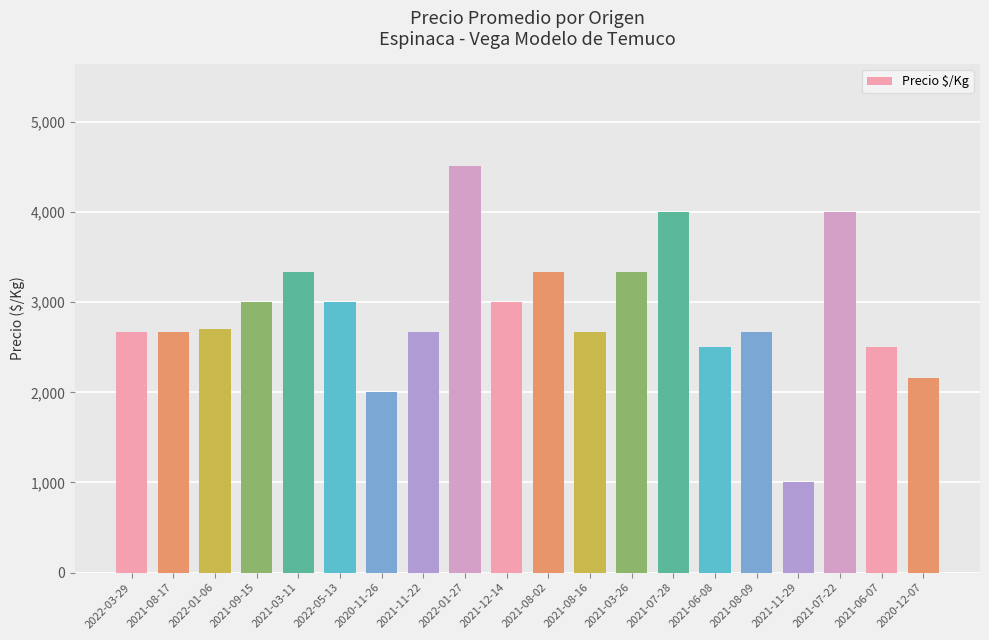

What is the ratio of the value at 2021-06-08 to the value at 2022-03-29?

0.9